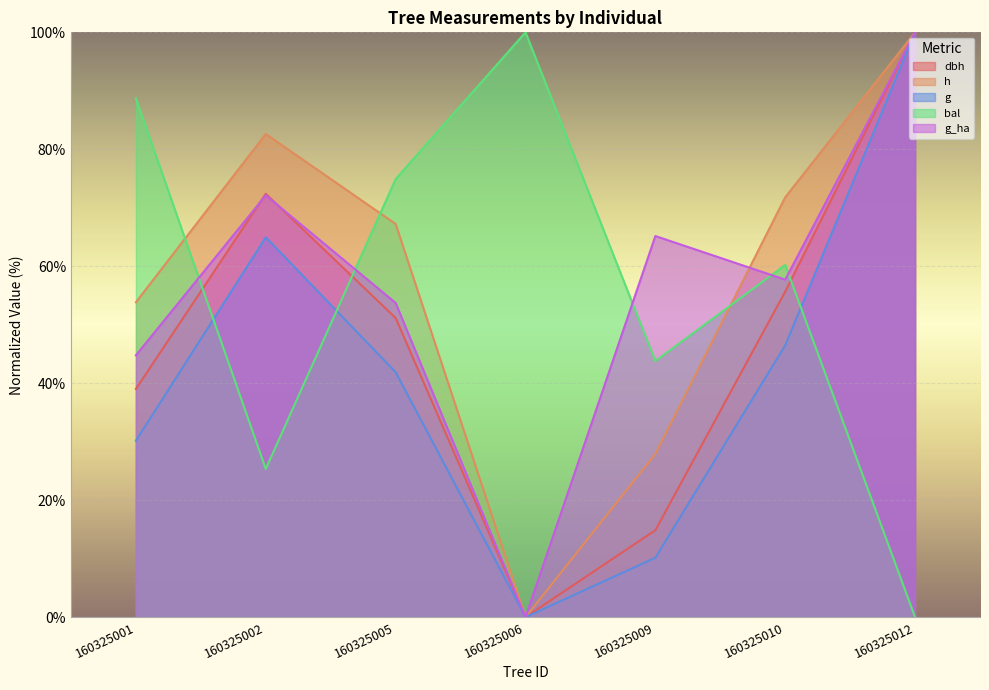

Between which two adjacent categories do bal and g_ha first intersect?

160325001 and 160325002